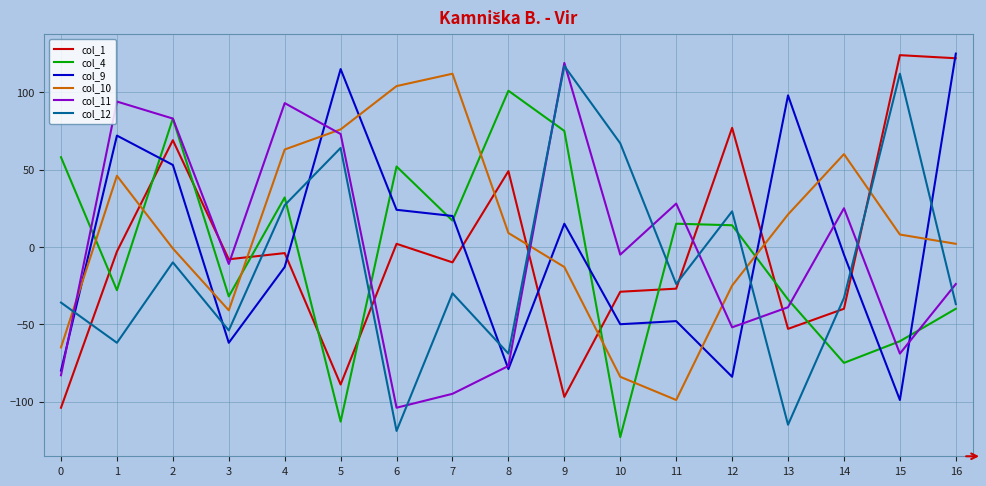

How many positive values does the col_12 series have?

6